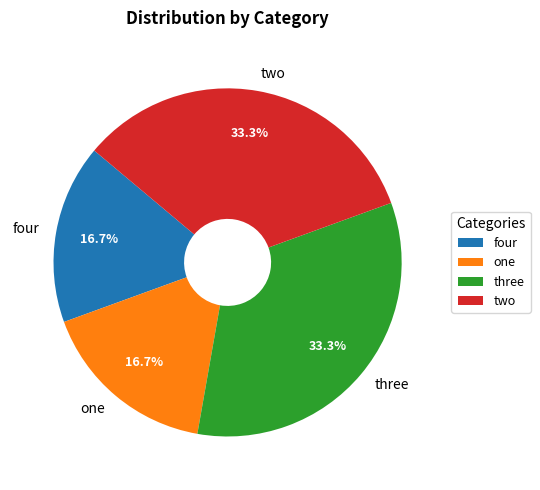

Between one and two, which is larger?

two